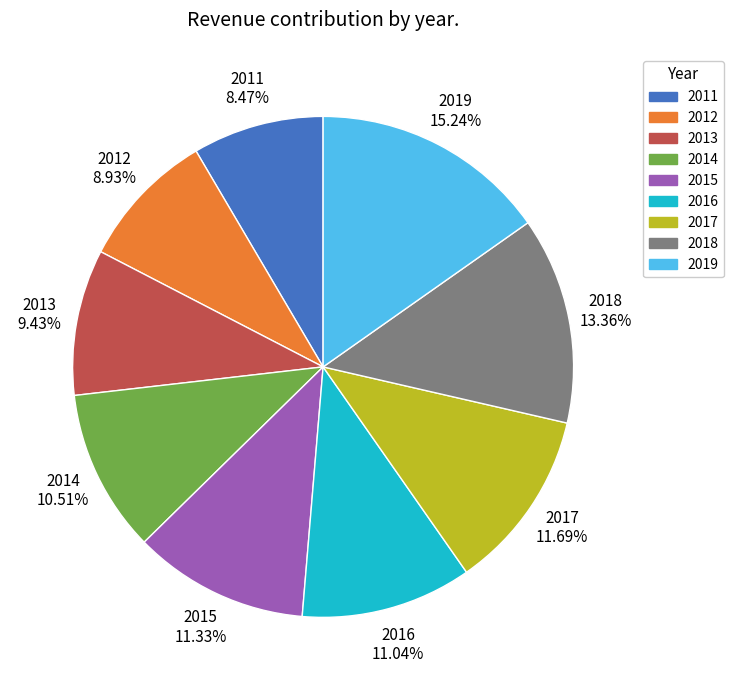

To the nearest percent, what is the difference between the largest and smallest slice percentages?

7%